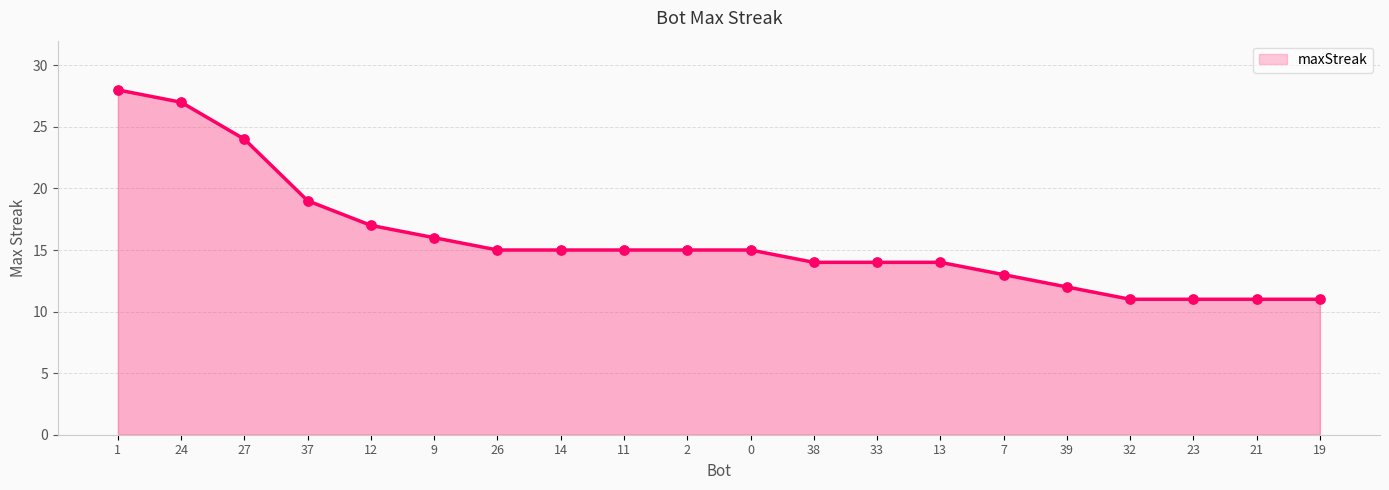

Between 32 and 37, which is larger?

37